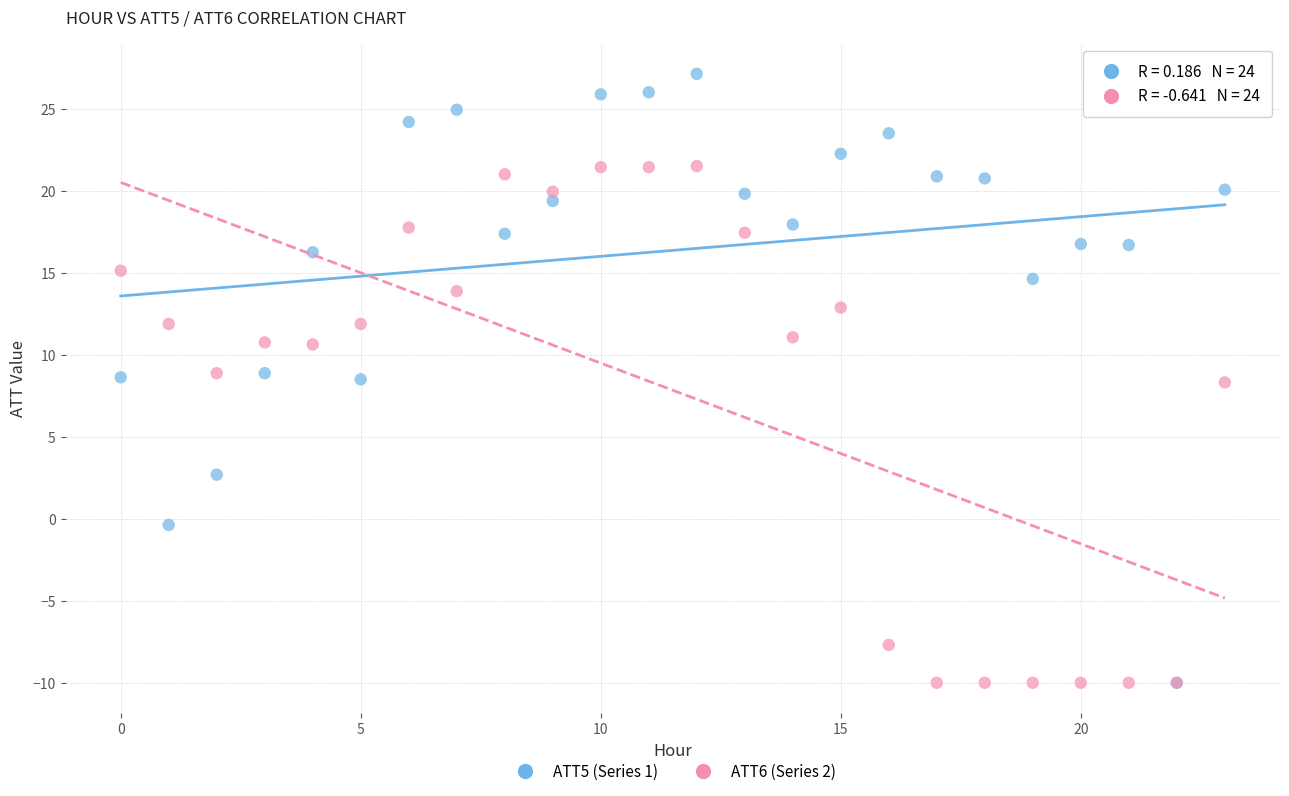

What are all the series names shown in the legend?

ATT5 (Series 1), ATT6 (Series 2)